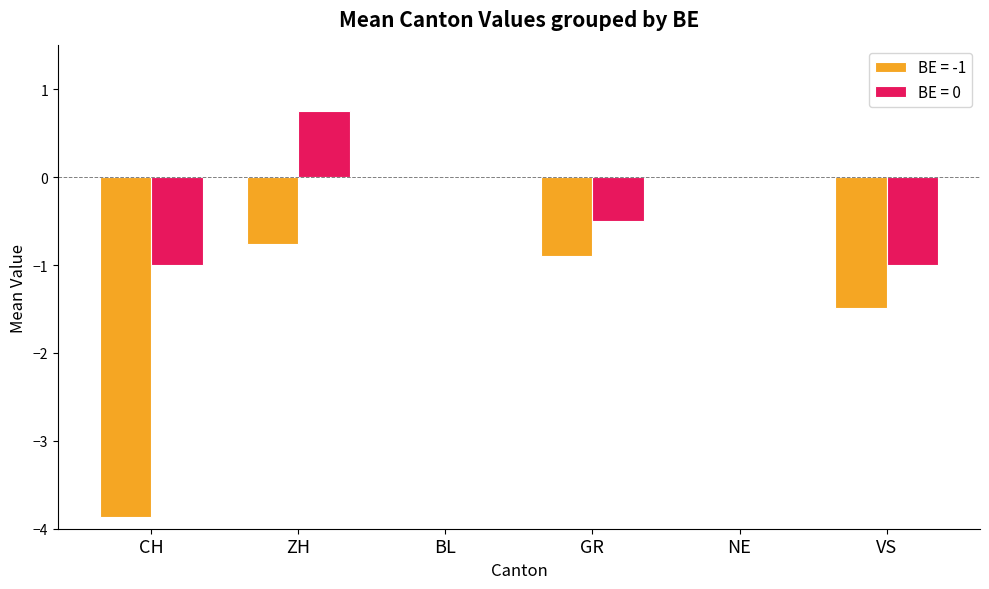

How many groups of bars are there?

6